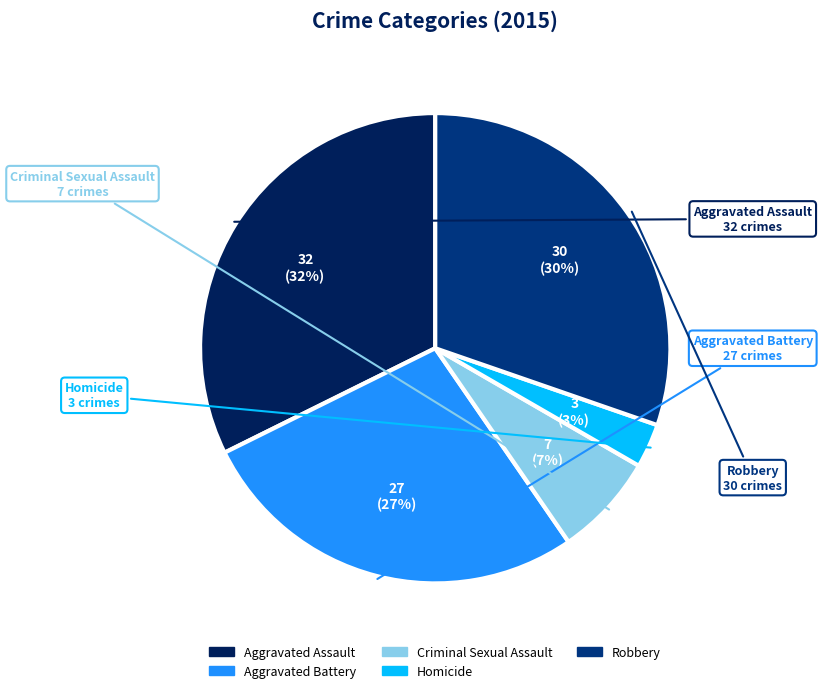

To the nearest percent, what is the difference between the Aggravated Battery and Robbery slice percentages?

3%